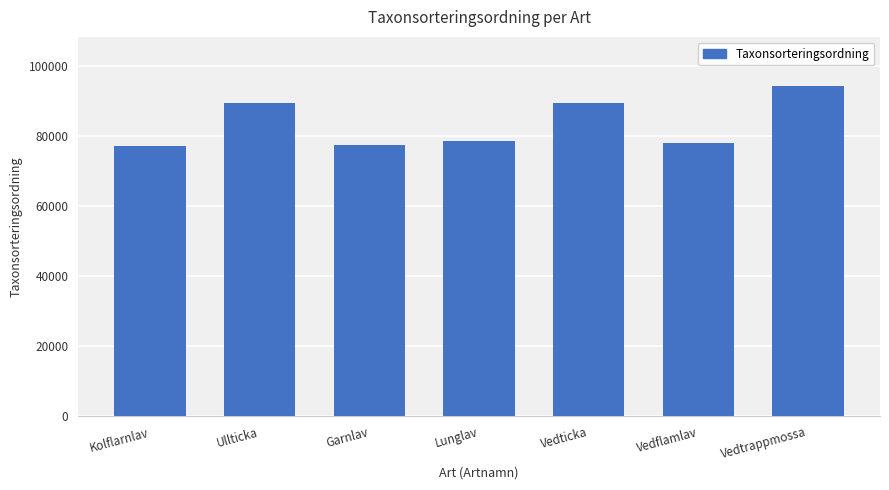

Which label corresponds to the largest value in the chart?

Vedtrappmossa